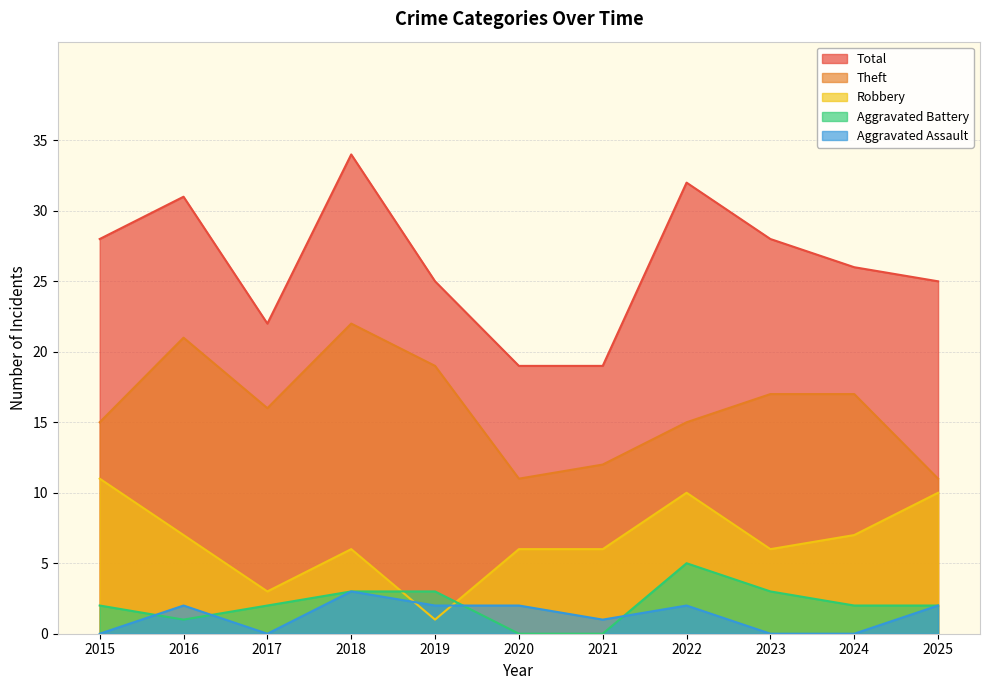

At how many categories does at least one series exceed 13?

11